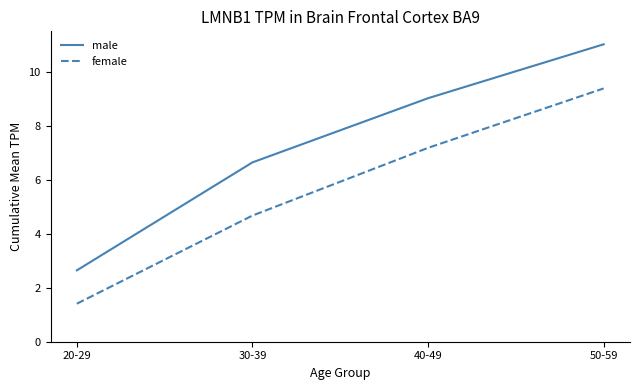

Is the value of male at 20-29 greater than the value of female at 40-49?

No